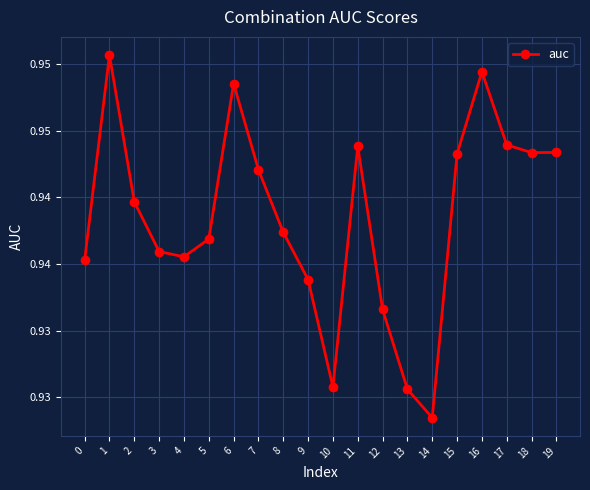

Which has a higher value, 2 or 15?

15